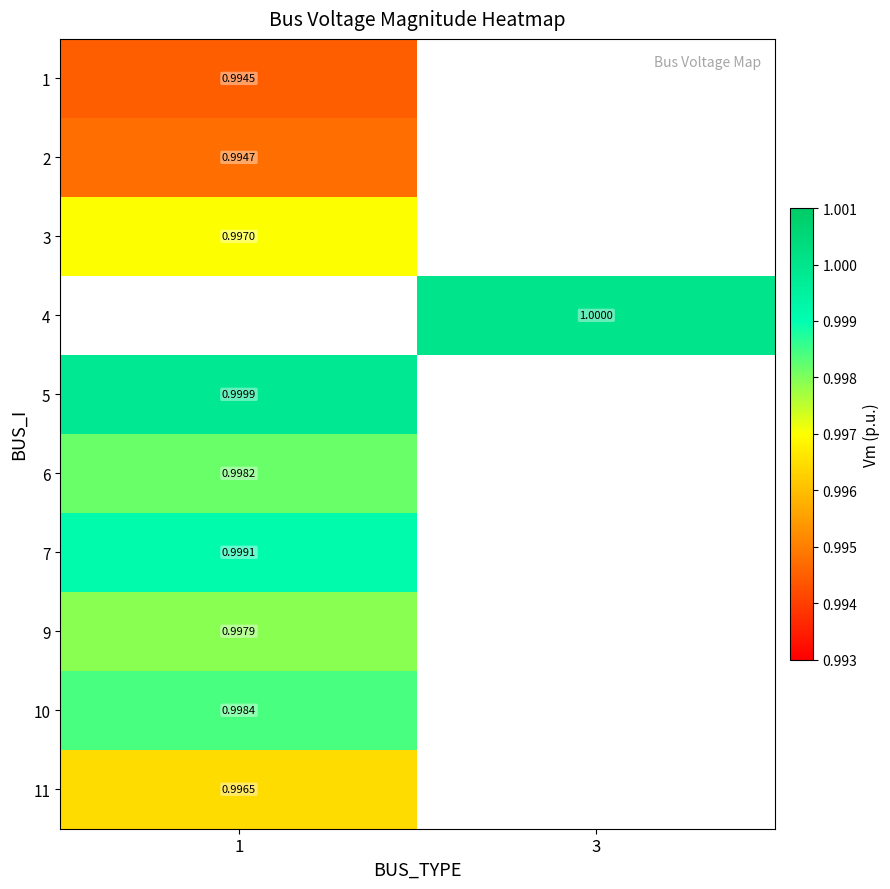

At which category does the chart reach its peak across all series?

3